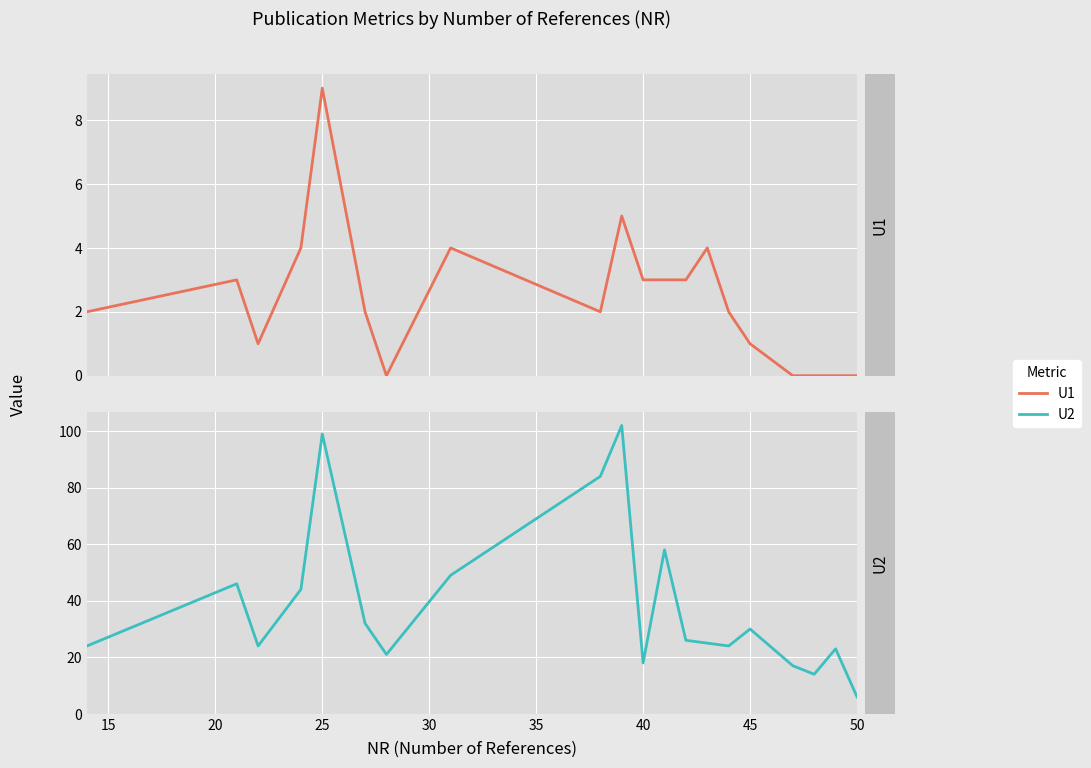

Reading right to left, what are all the values shown in this chart?

U1: 19=0	18=0	17=0	16=0	15=1	14=2	13=4	12=3	11=3	10=3	9=5	50=2	45=4	40=0	35=2	30=9	25=4	20=1	15=3	10=2
U2: 19=6	18=23	17=14	16=17	15=30	14=24	13=25	12=26	11=58	10=18	9=102	50=84	45=49	40=21	35=32	30=99	25=44	20=24	15=46	10=24